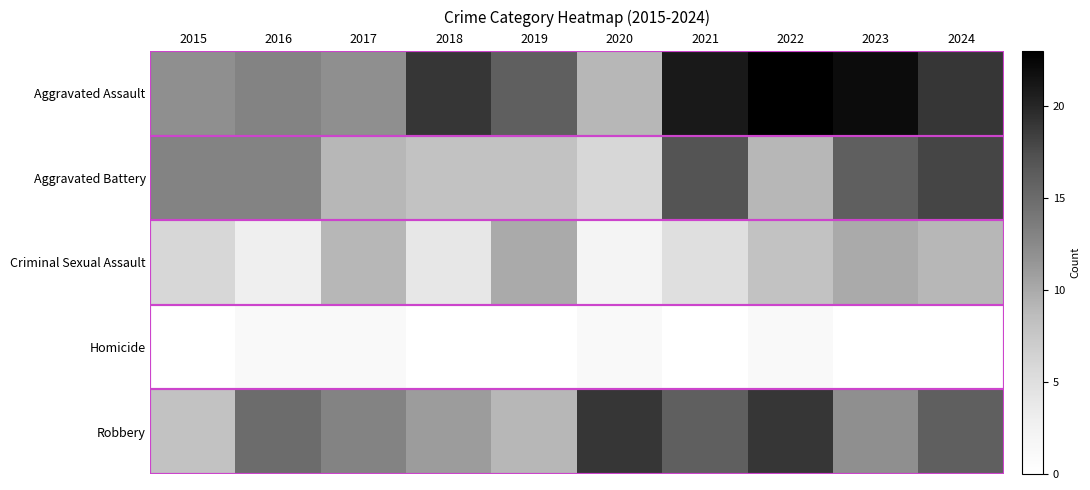

At which category is the sum across all series the highest?

2024